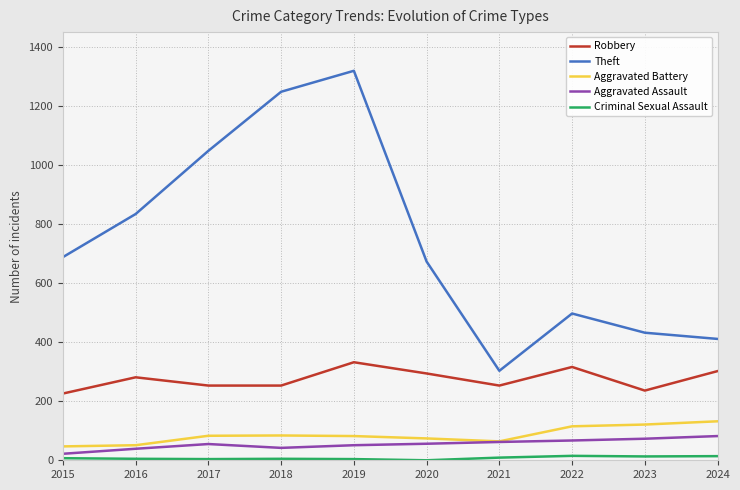

At which category does the chart reach its peak across all series?

2019